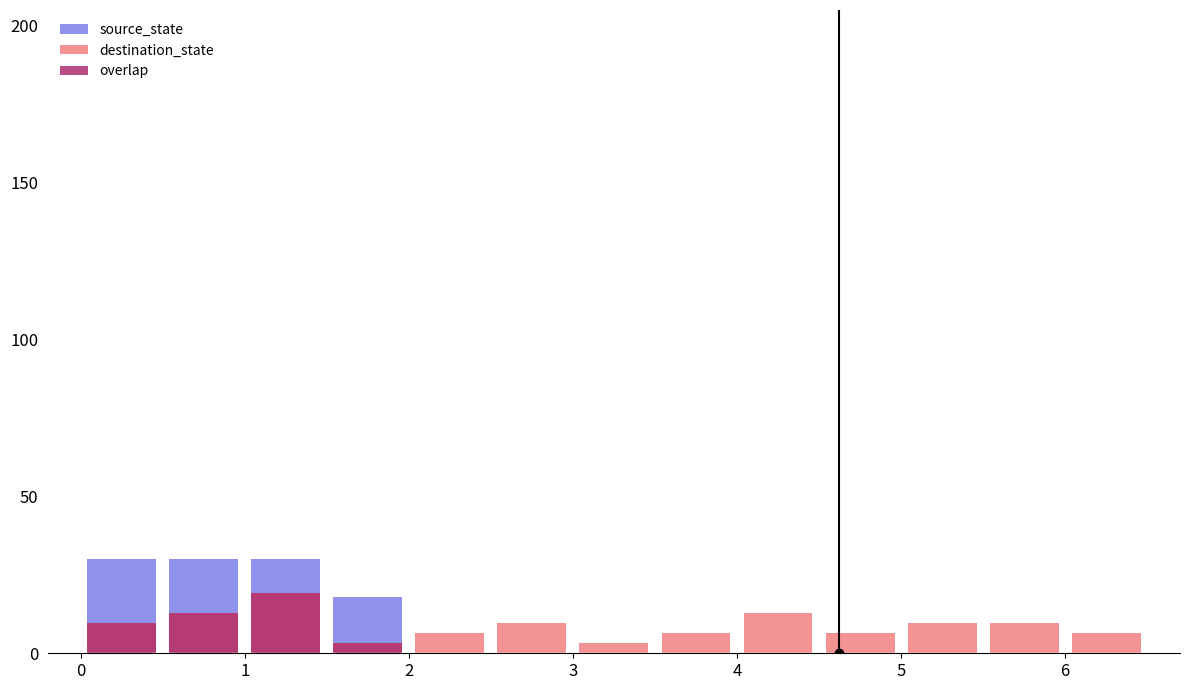

At which label does destination_state reach its peak?

2